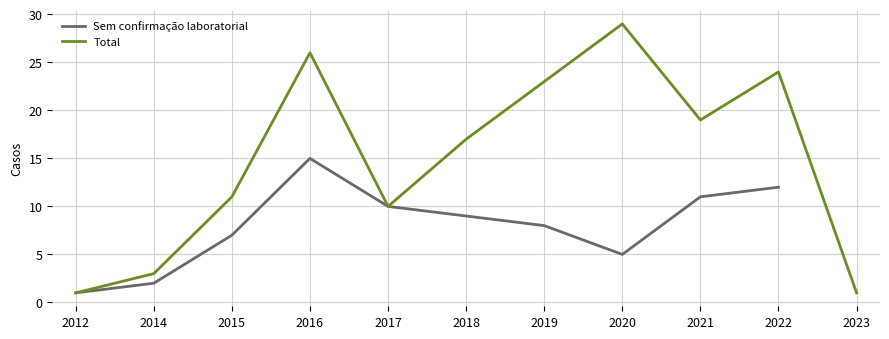

True or false: Total and Sem confirmação laboratorial intersect in this chart.

False